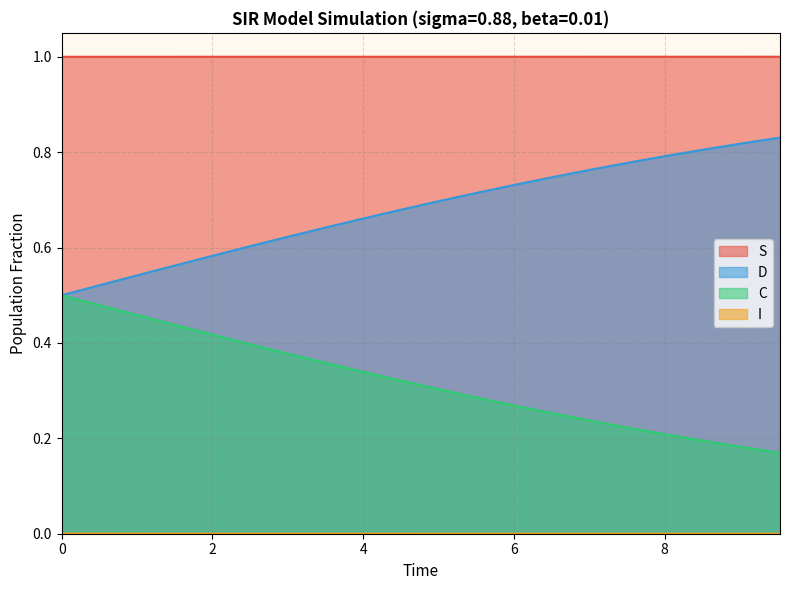

True or false: S and C intersect in this chart.

False